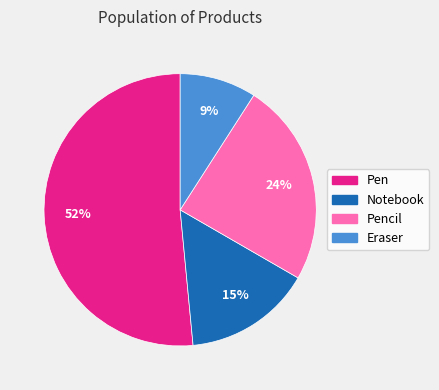

Which slice represents more than half of the pie?

Pen